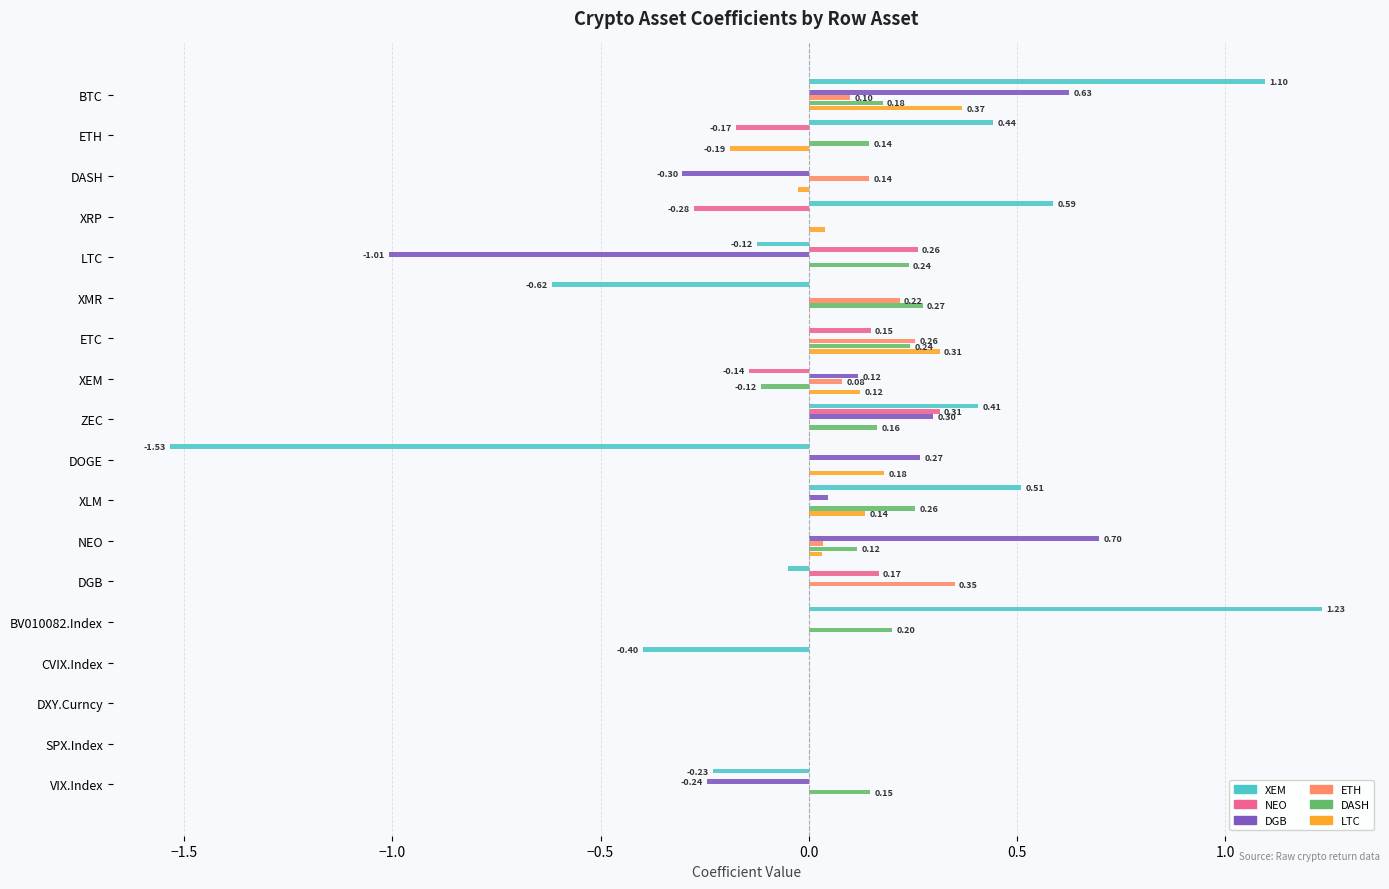

How many categories are shown in the chart?

18